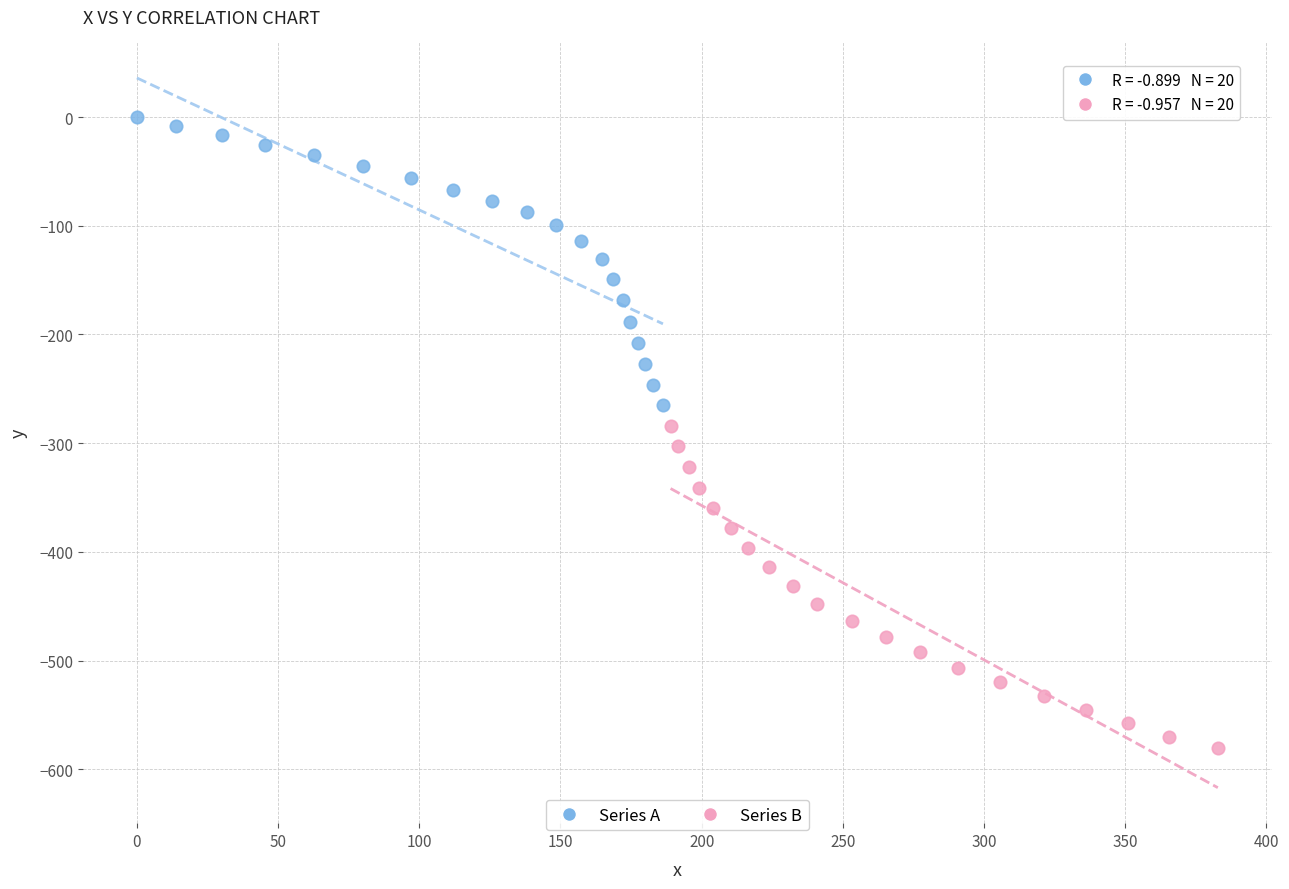

Which series contains the lowest Y value?

Series B